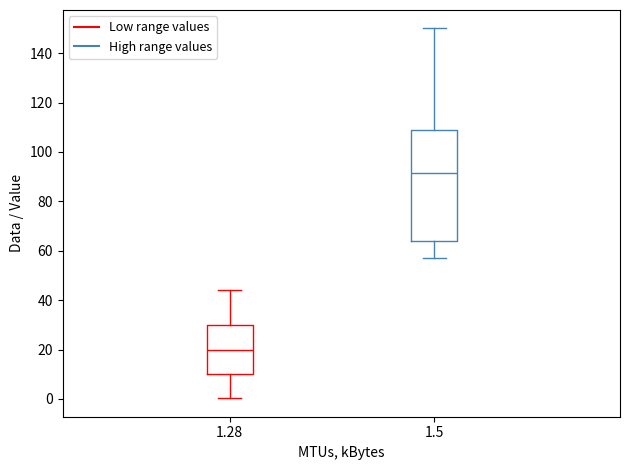

Where is the upper edge of the box at x = 1.5 on the y-axis? The values are not printed on the chart, so give them approximately, as read against the axis.

108